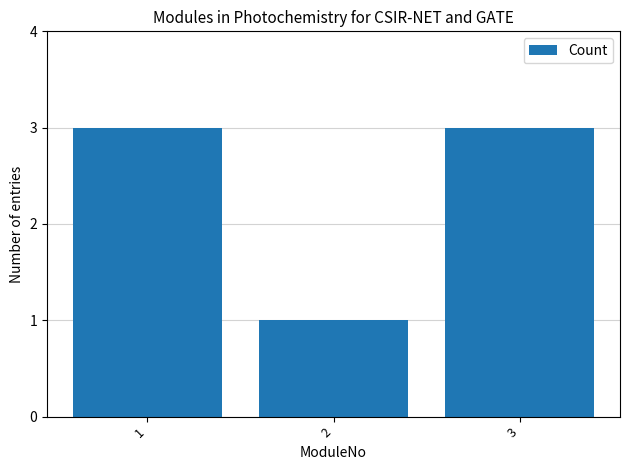

What is the sum of all values?

7